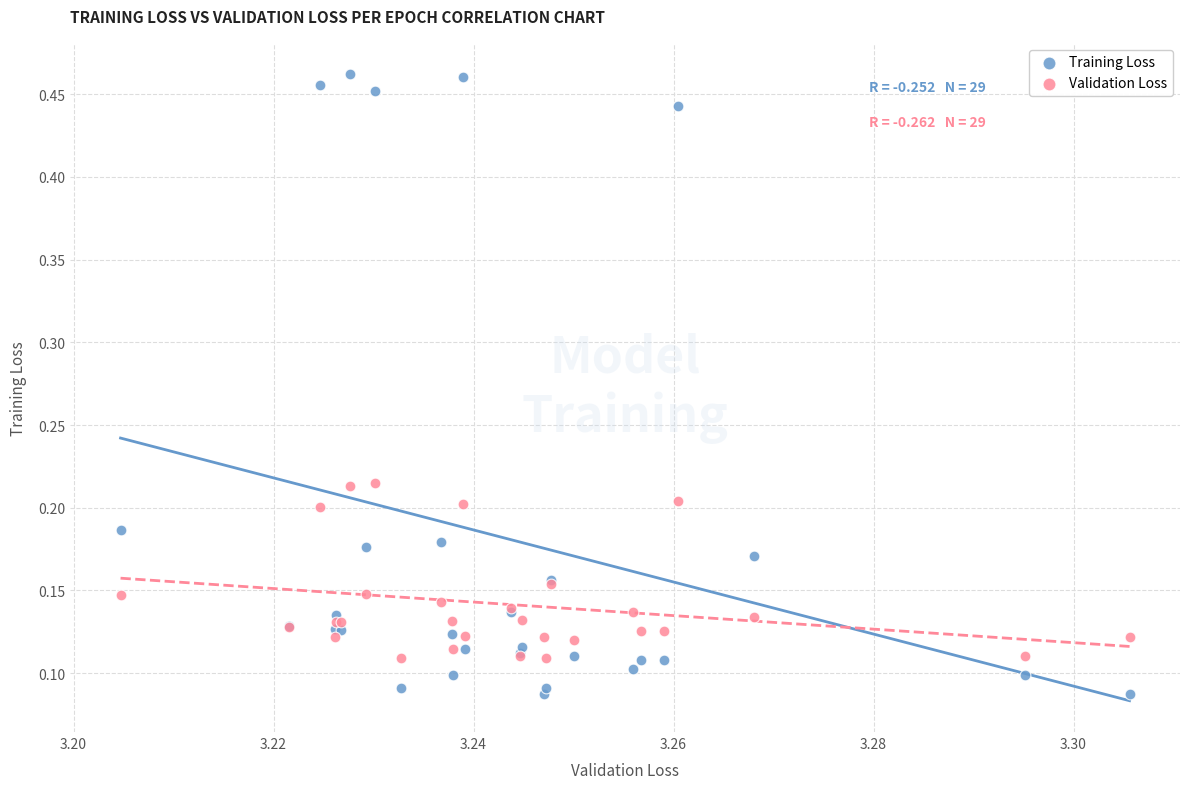

Which series reaches the maximum Y coordinate?

Training Loss